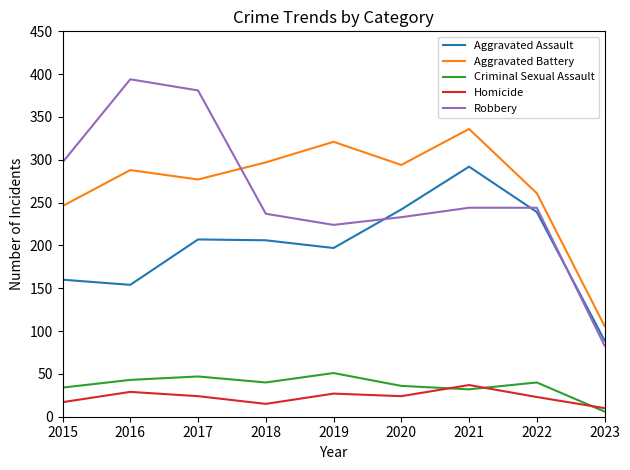

What is the difference between the maximum and minimum values in the Aggravated Assault series?

203